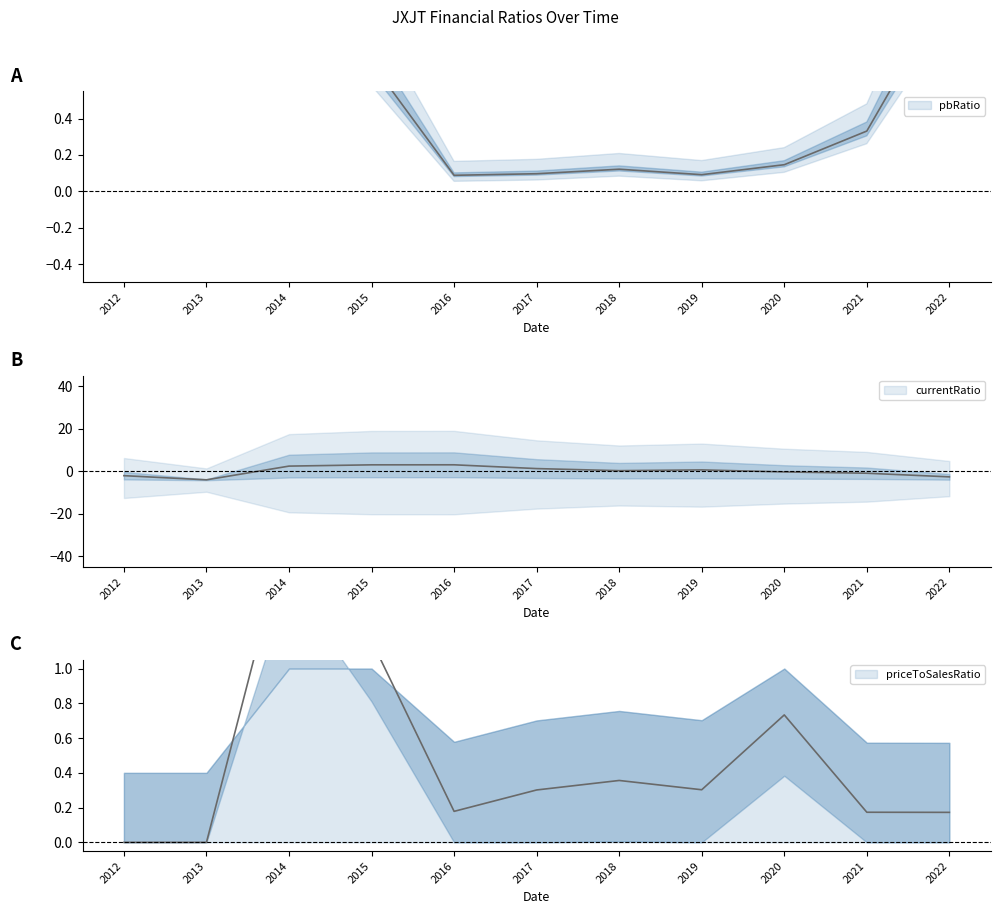

Which series has the largest range (max minus min)?

pbRatio